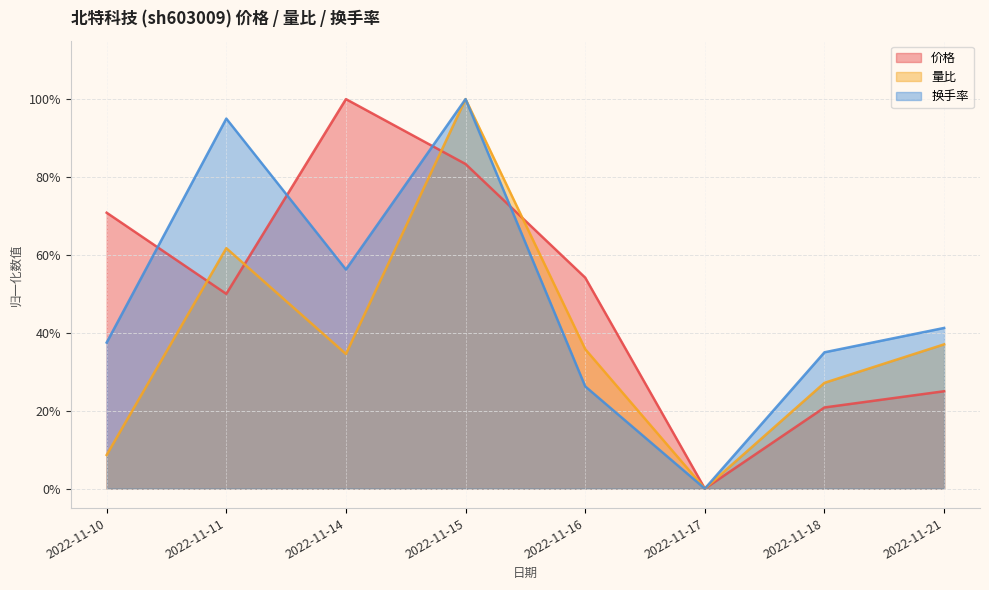

How many positive values does the 换手率 series have?

7